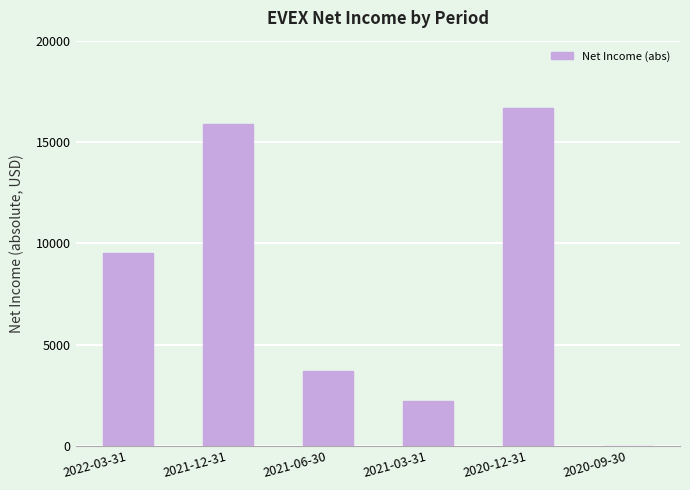

Is it true that the value at 2020-12-31 is 9436?

False